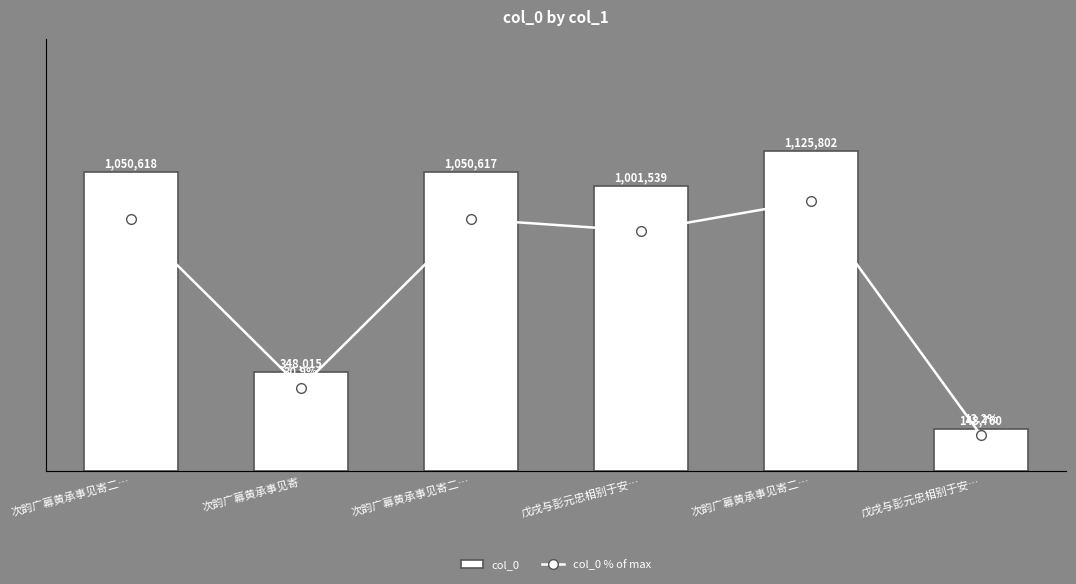

The col_0 % of max series shows 59.1 at 次韵广幕黄承事见寄二…. True or false?

False